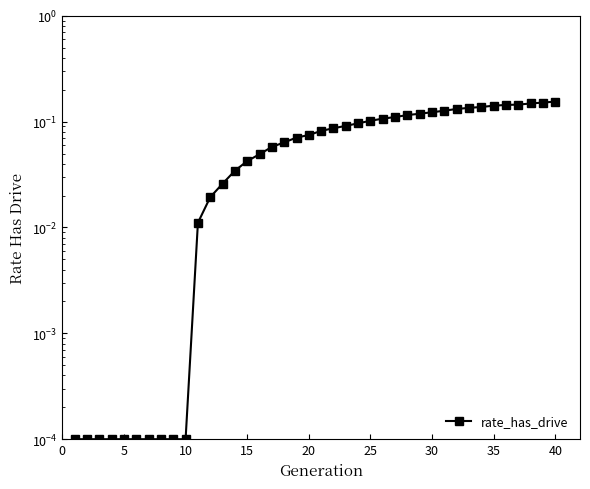

True or false: there are more than 2 points higher than both neighbors.

False